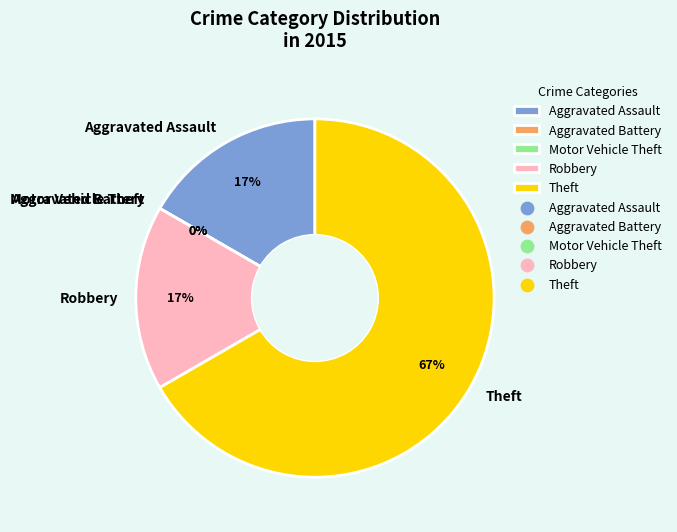

Which category has the smallest portion of the pie?

Aggravated Battery